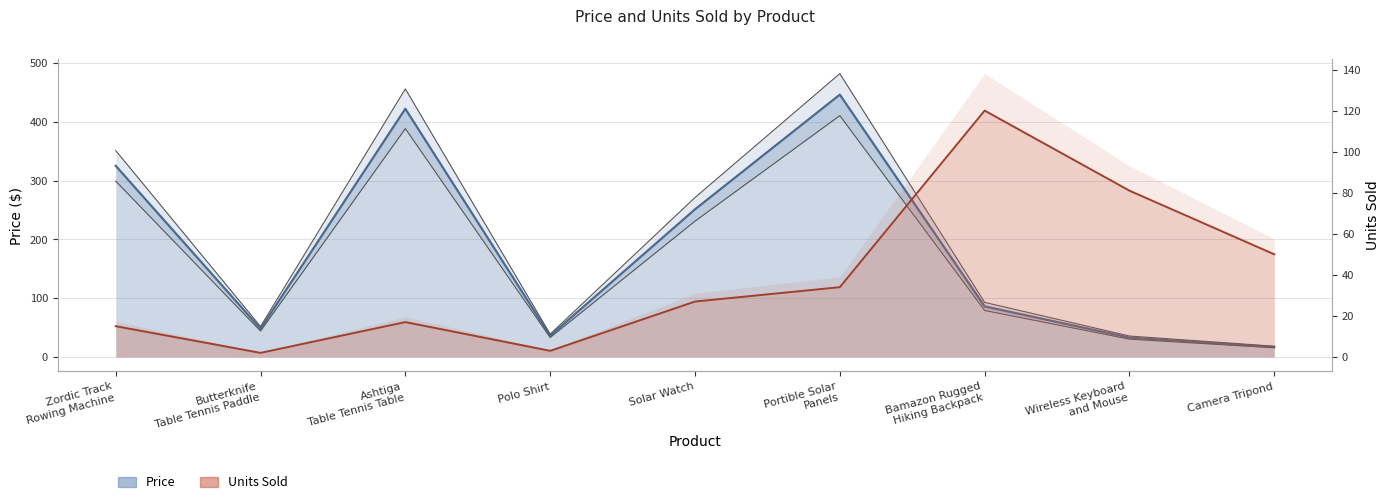

What is the difference between the second highest and minimum values in the Units Sold series?

79.0